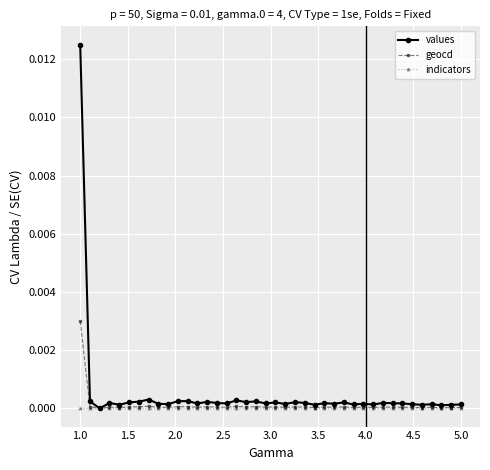

True or false: geocd has more than 1 points higher than both neighbors.

True